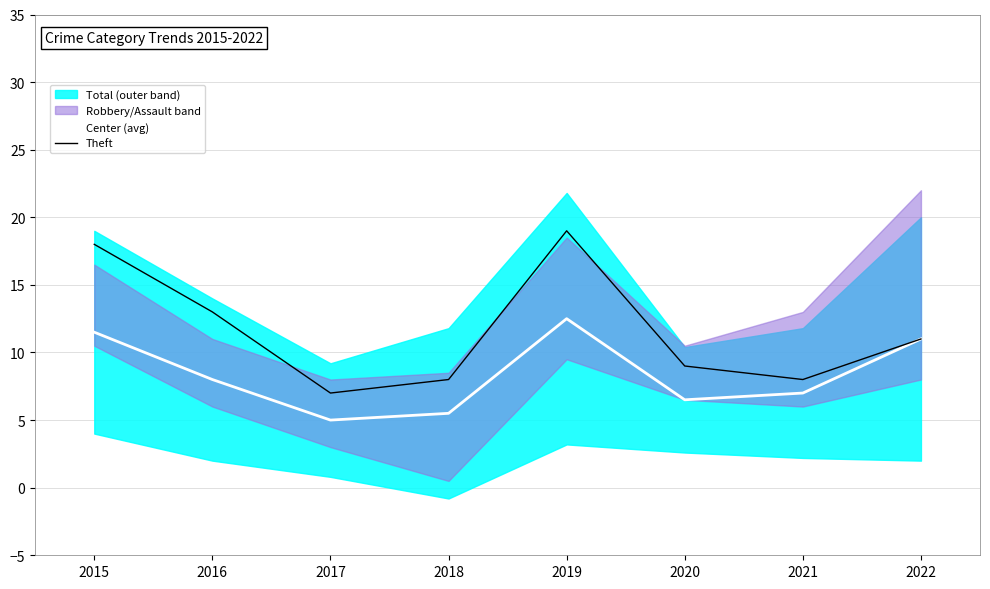

What is the value of the Theft point at the 1st from the left?

18.0